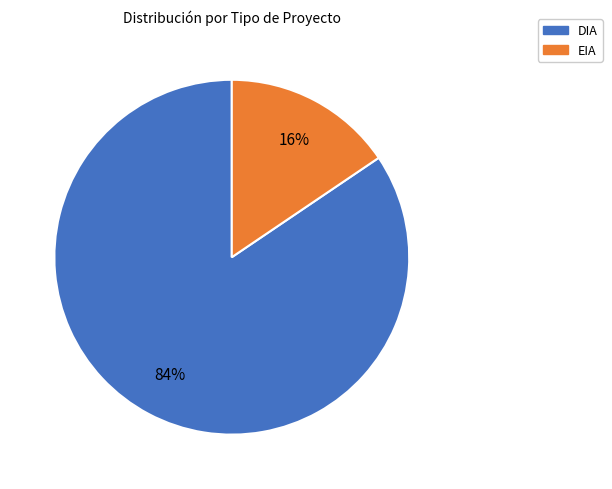

Which slice is the largest?

DIA